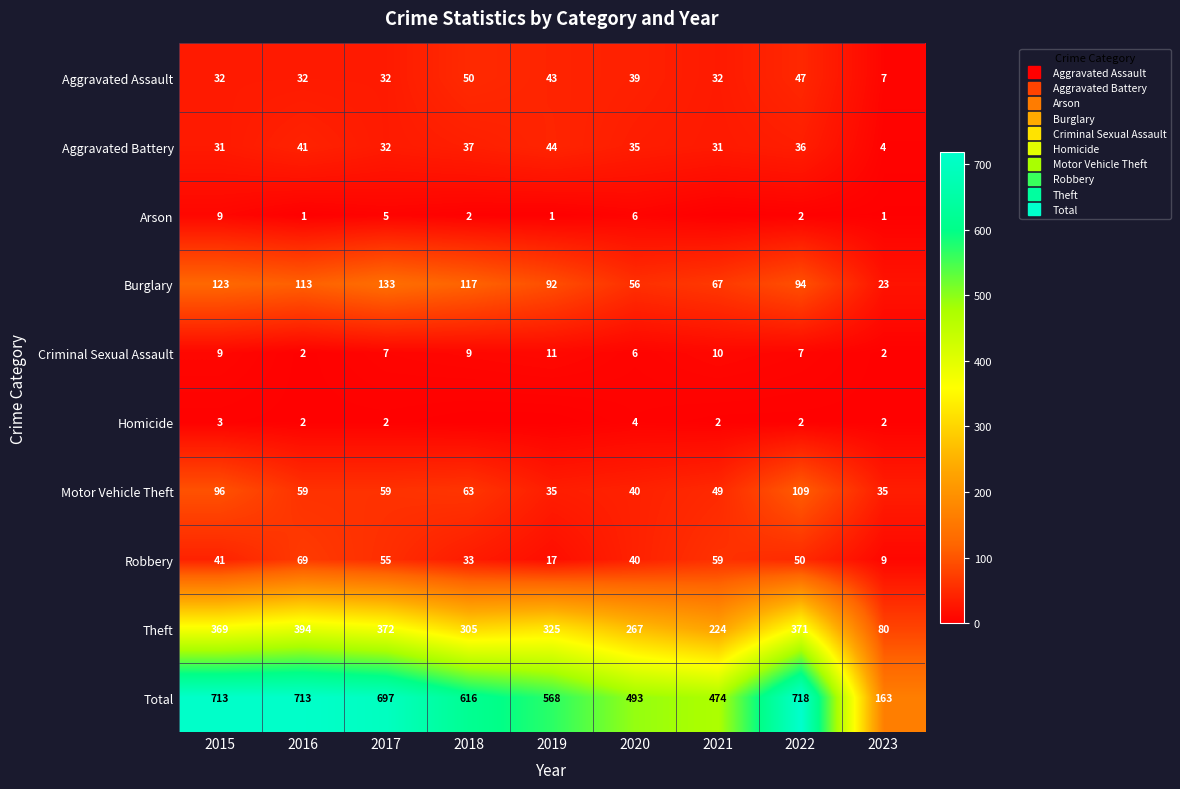

Which series has the largest range (max minus min)?

Total